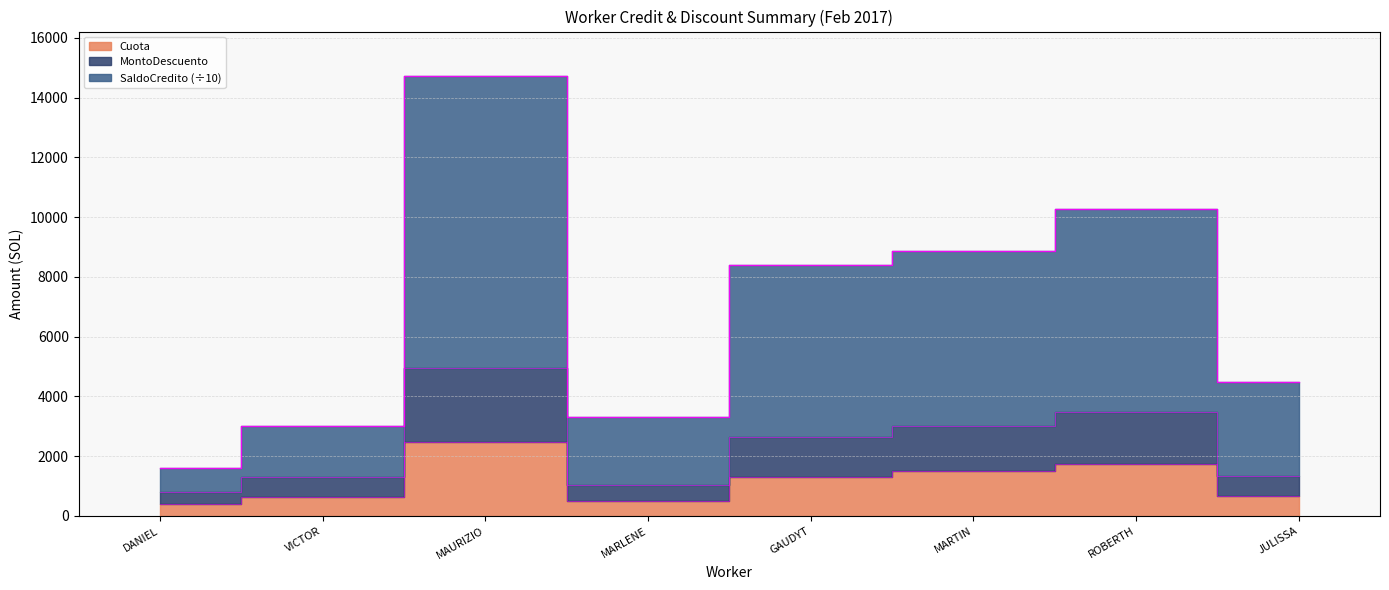

What is the difference between the highest and lowest values at MARLENE?

2801.0